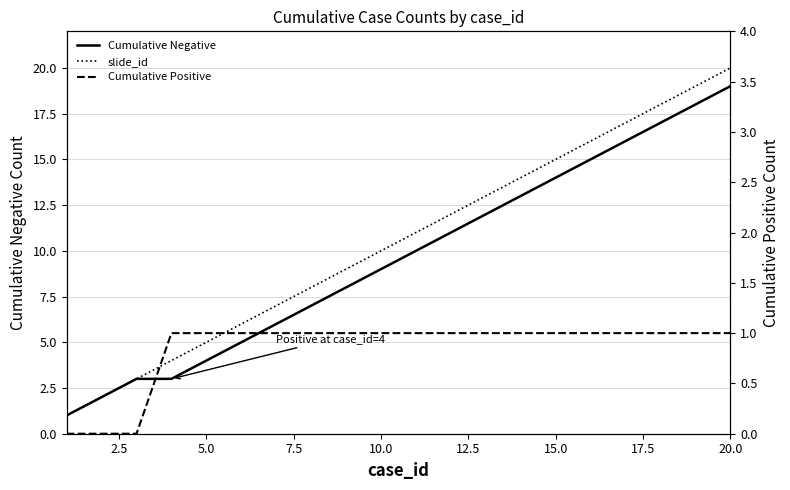

True or false: slide_id and Cumulative Negative intersect in this chart.

False